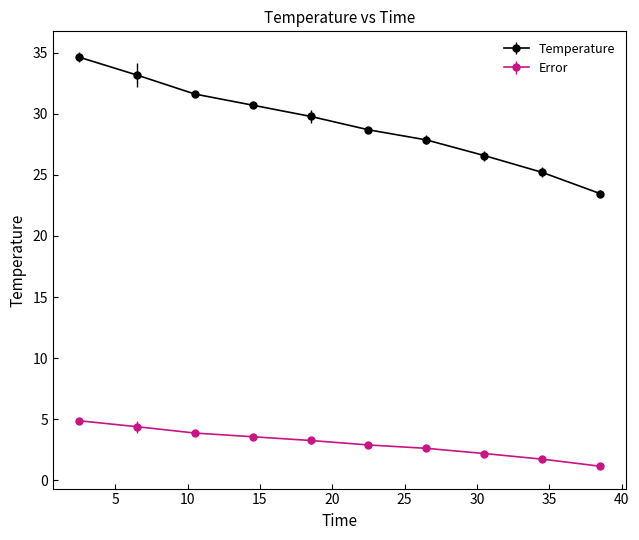

What are all the series names shown in the legend?

Temperature, Error